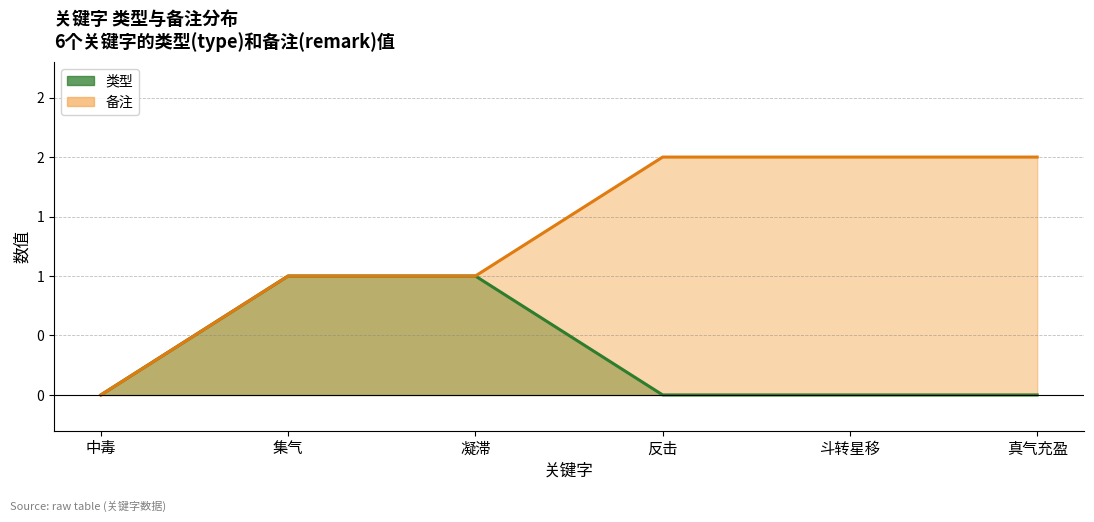

Rank the categories by 类型_线 value from highest to lowest.

集气, 凝滞, 中毒, 反击, 斗转星移, 真气充盈